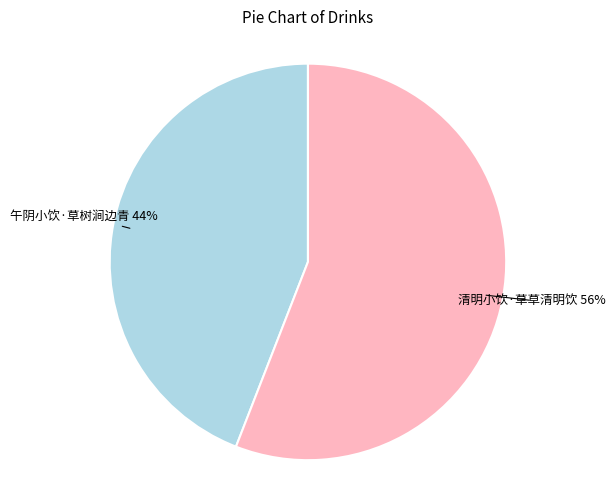

How many slices are in this pie chart?

2